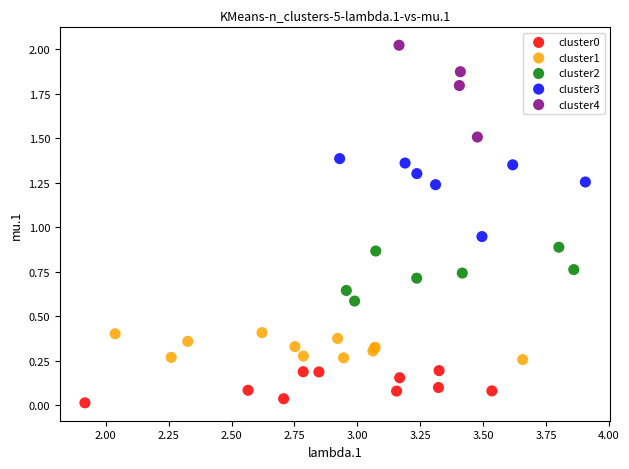

Which series reaches the maximum Y coordinate?

cluster4